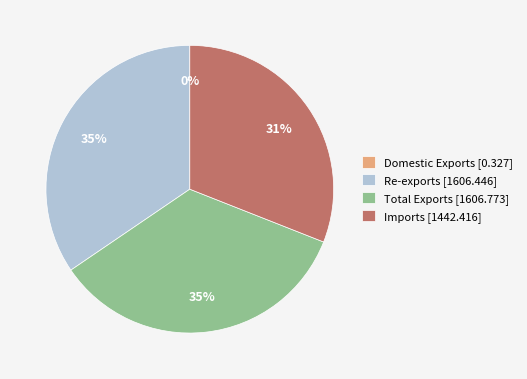

To the nearest percent, what is the difference between the Re-exports [1606.446] and Imports [1442.416] slice percentages?

4%